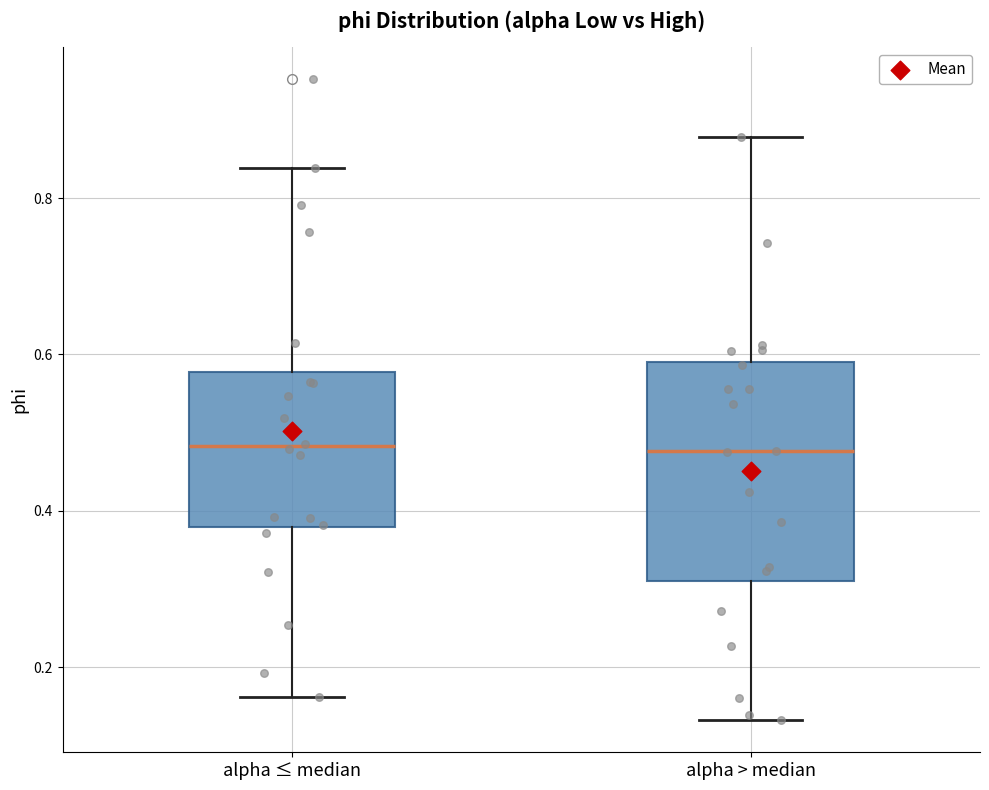

Reading left to right, transcribe this box plot: for each box, give where its median line is, the range the box spans, and where its two whiskers end, as read against the y-axis. The values are not printed on the chart, so give them approximately, as read against the axis.

alpha ≤ median: median 0.48, box 0.38 to 0.58, whiskers 0.16 to 0.84
alpha > median: median 0.48, box 0.30 to 0.60, whiskers 0.14 to 0.88